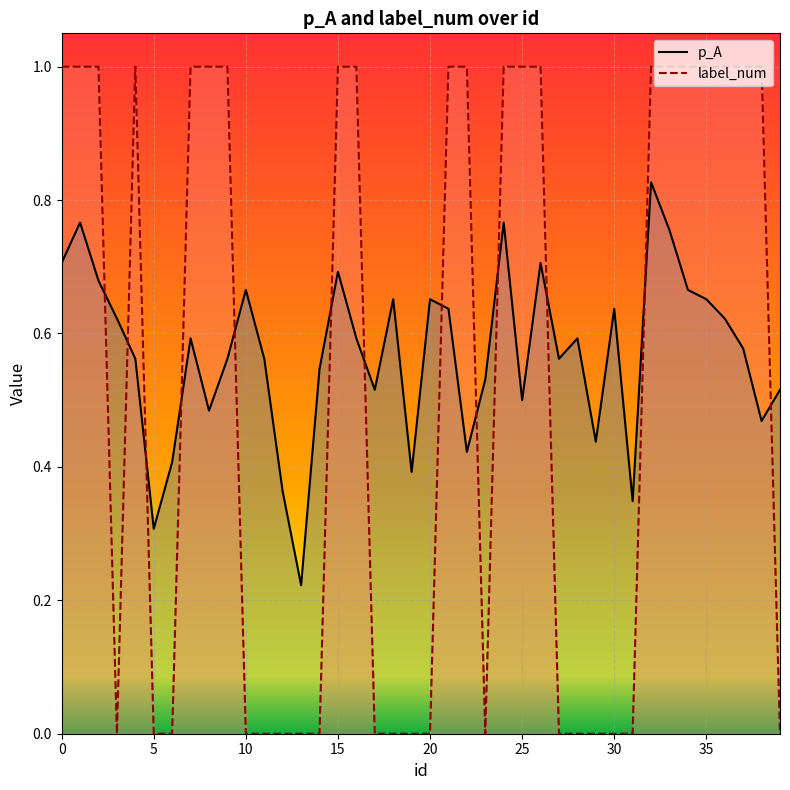

The value of label_num at 14 is 0.4. True or false?

False